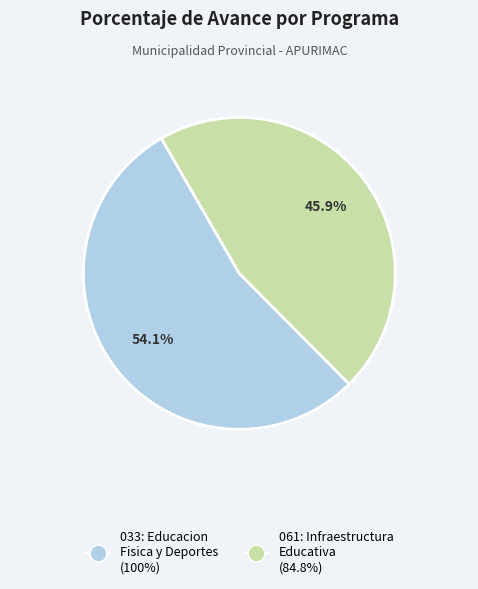

Is there a majority slice in this chart?

Yes